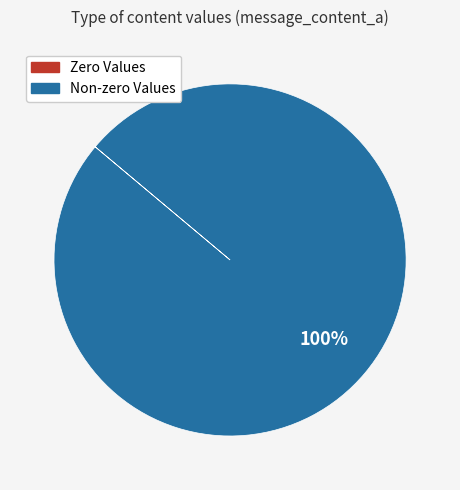

What is the largest slice in the pie chart?

Non-zero Values